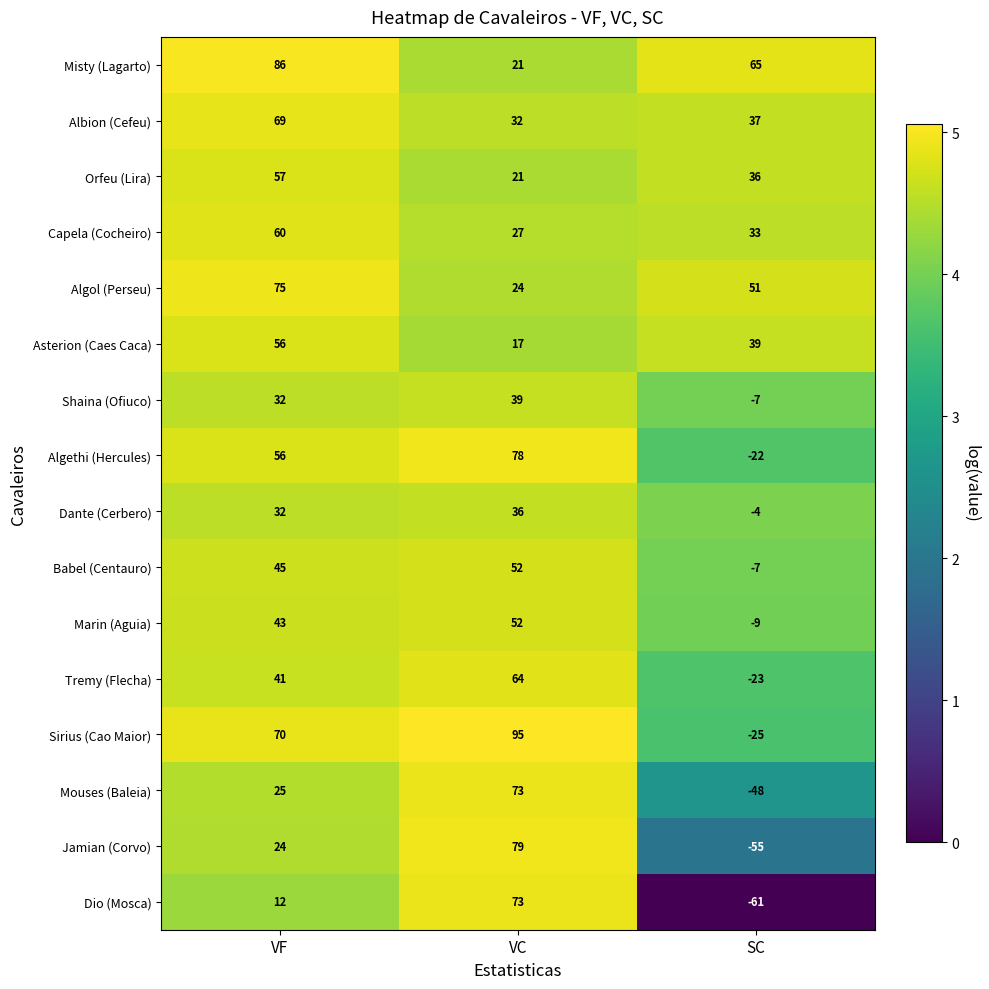

What is the spread (max minus min) of values at SC?

126